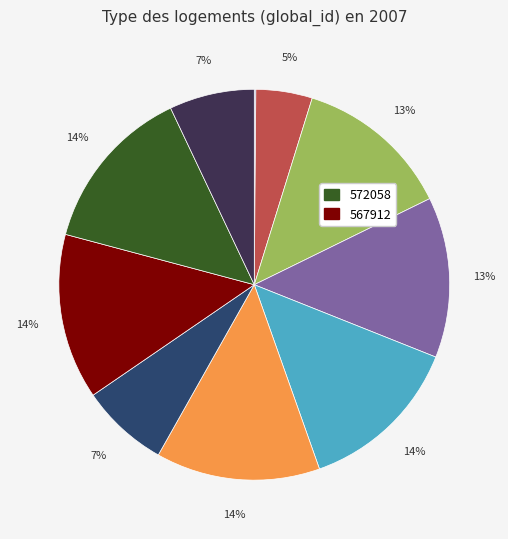

Does any single category account for the majority?

No